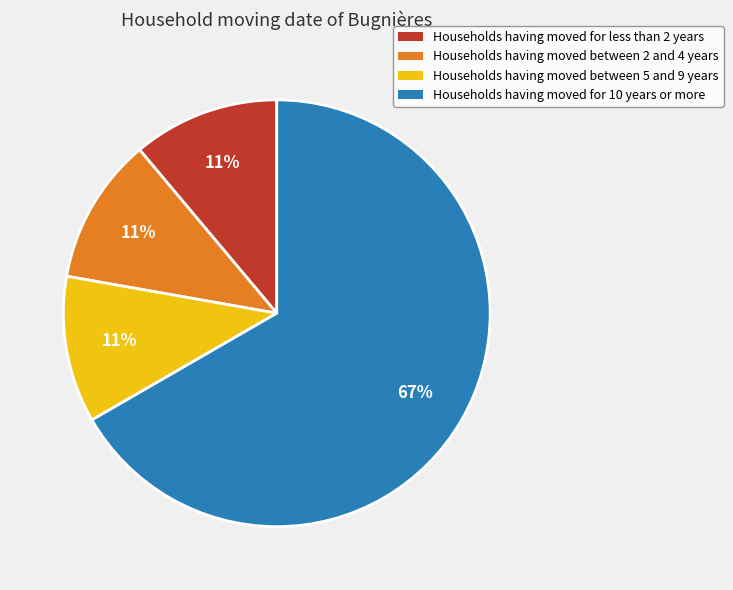

How many slices are in this pie chart?

4